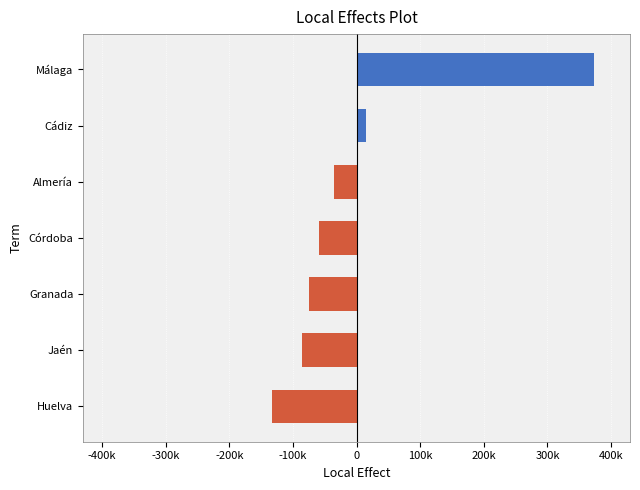

Does the chart contain any negative values?

Yes